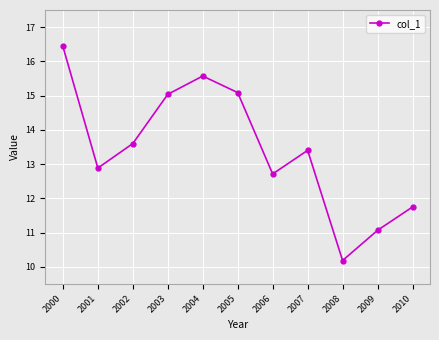

The chart shows a value of 15.1 at 2005. True or false?

True